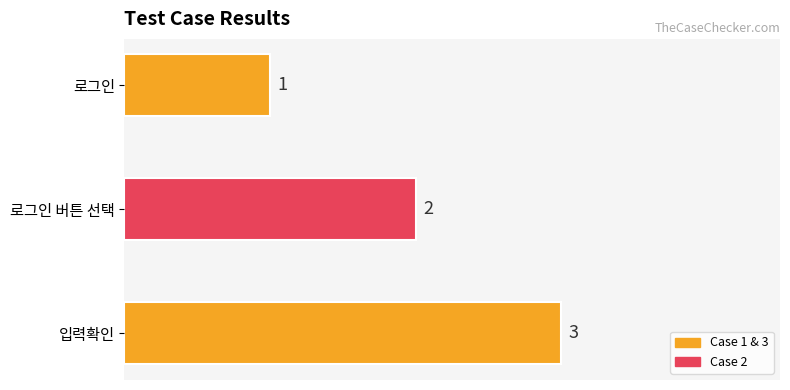

What is the difference between the maximum and minimum values?

2